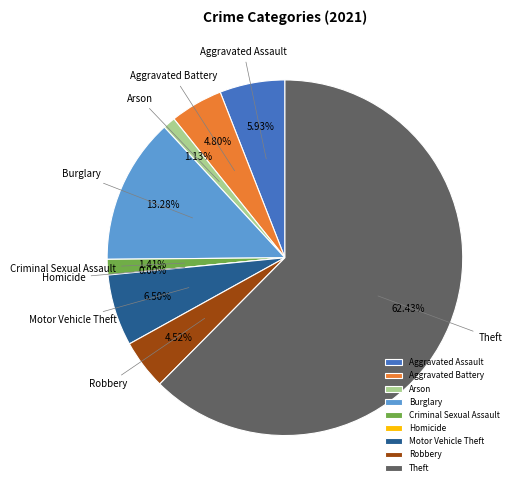

What portion of the pie excludes Aggravated Battery?

95.2%